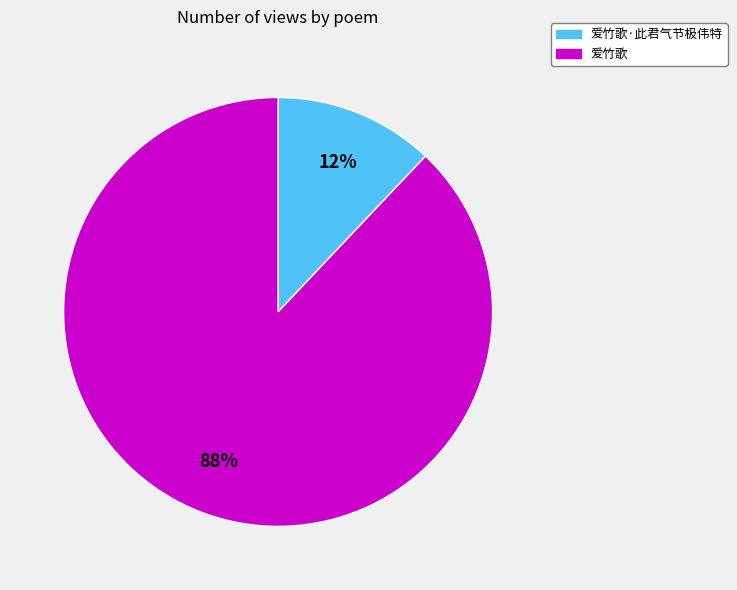

Does any single category account for the majority?

Yes